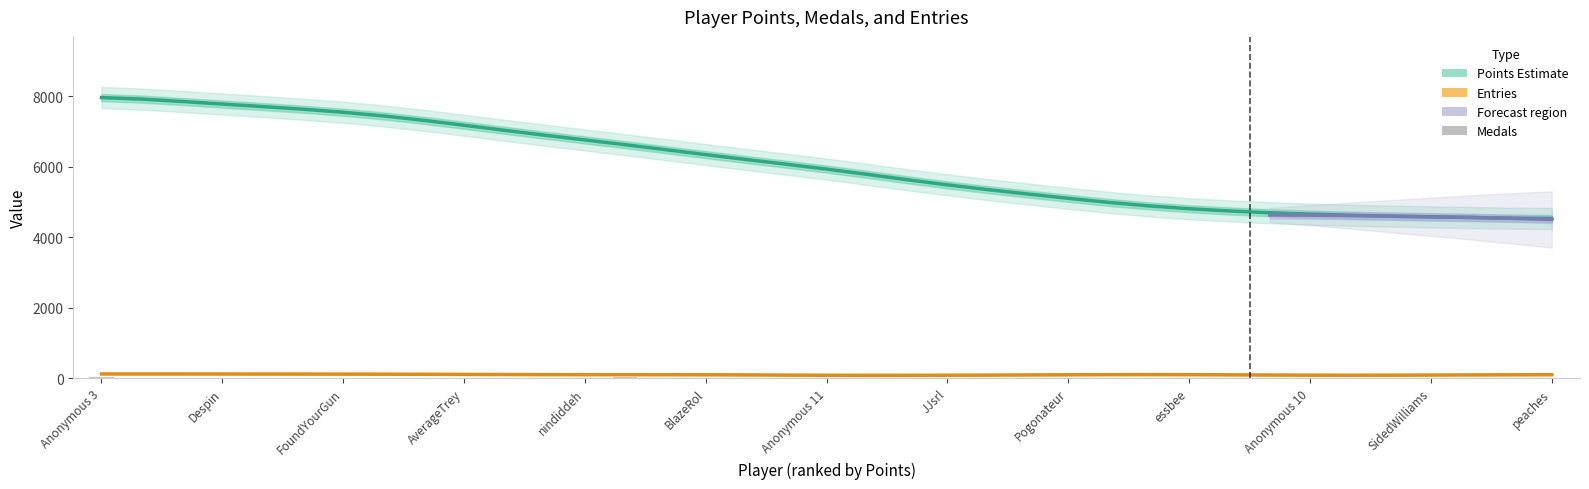

At how many categories does at least one series exceed 370?

37